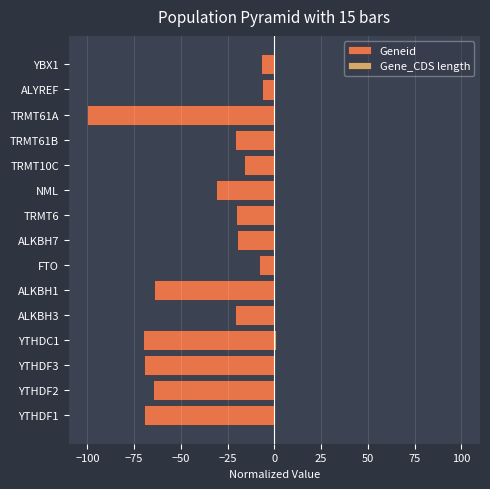

Rank the series by their maximum value, from highest to lowest.

Gene_CDS length, Geneid